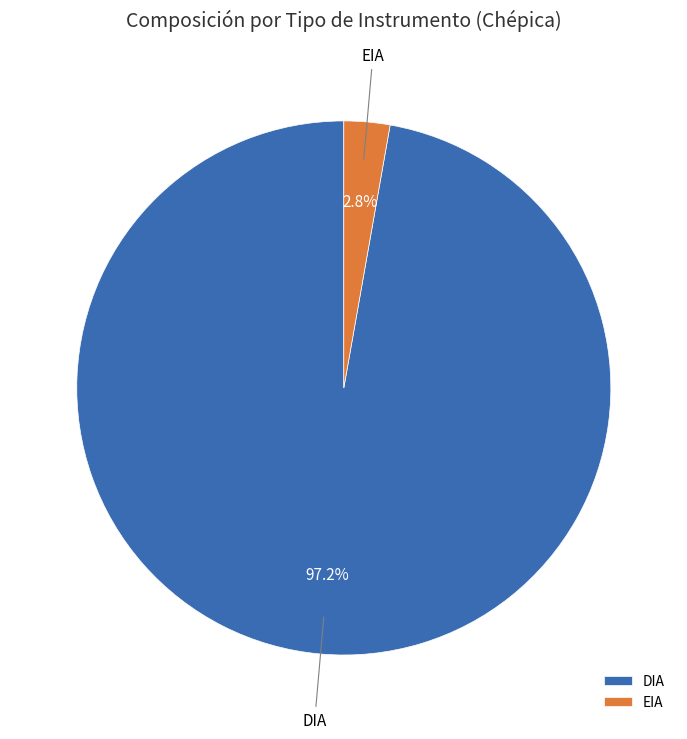

To the nearest percent, what is the combined percentage of EIA and DIA?

100%